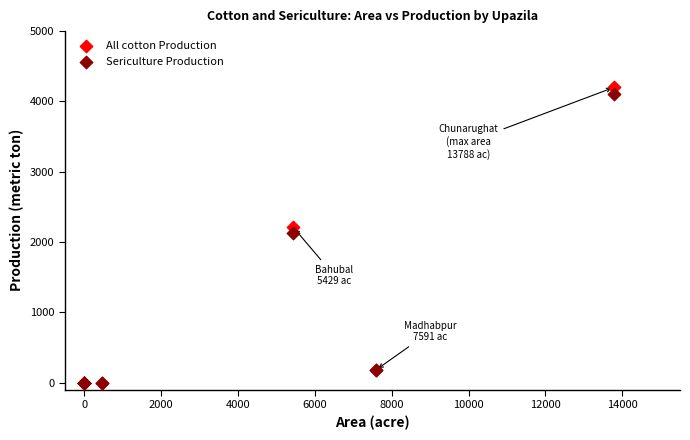

In the Sericulture Production series, what Y value is closest to 2054?

2130